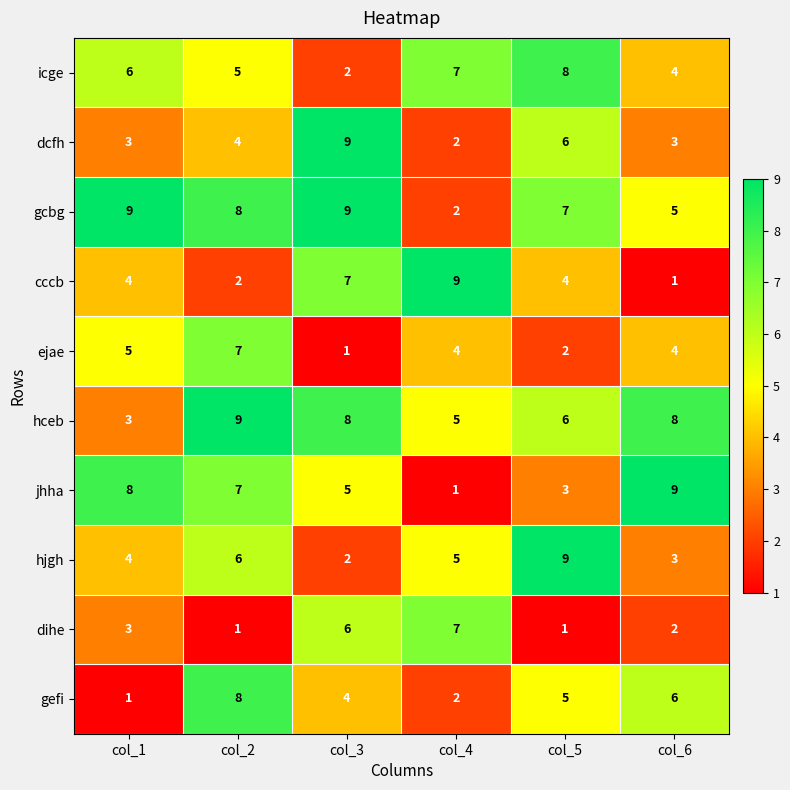

Where is icge nearest to the value 5?

col_2